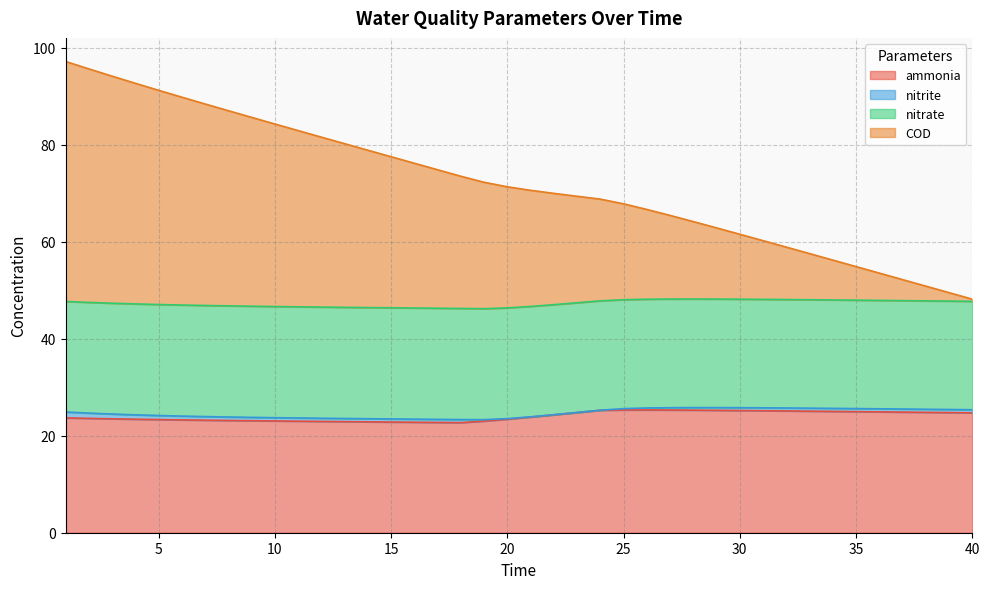

The COD series shows 85.7 at 9. True or false?

True